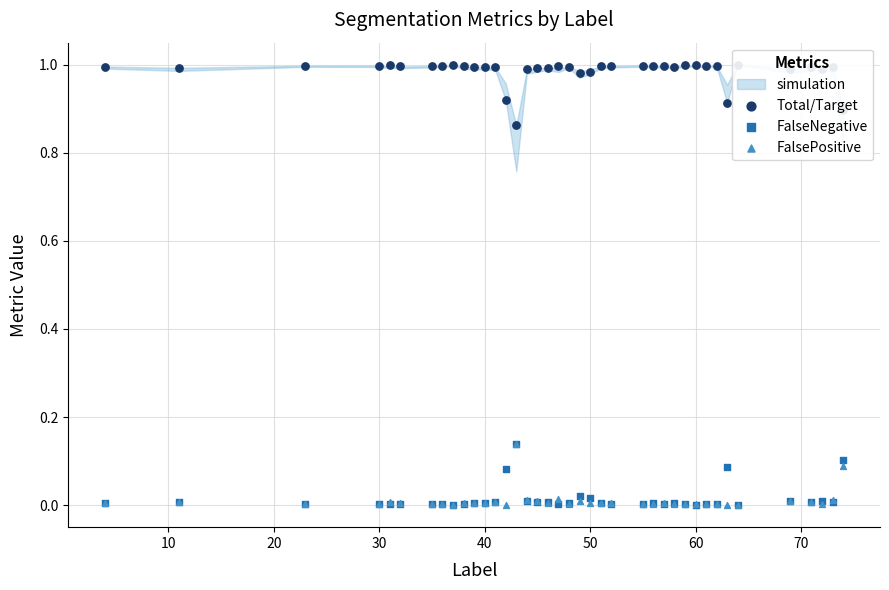

At how many categories does at least one series exceed 0?

39